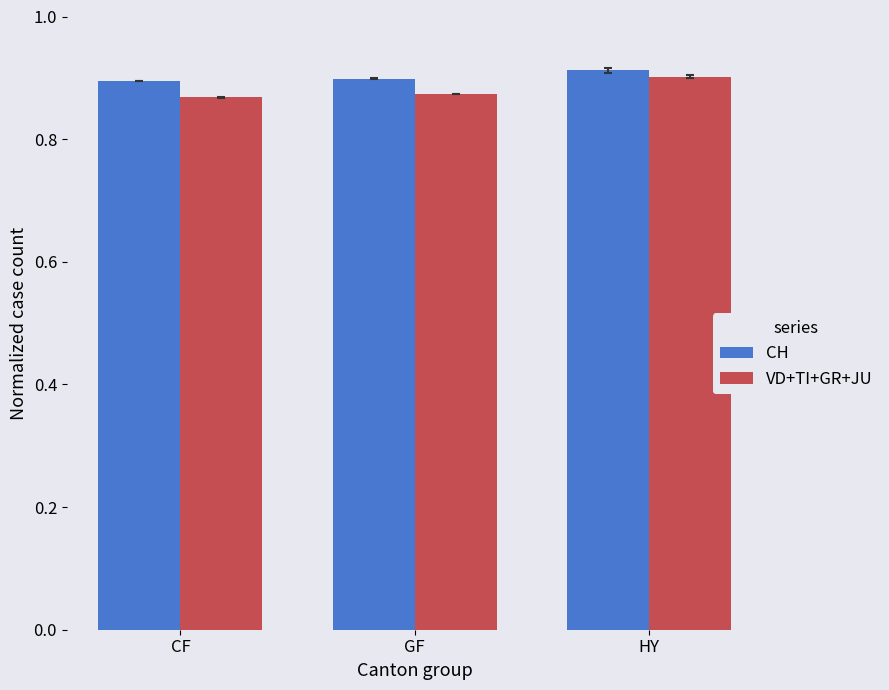

What is the label of the 2nd bar from the right?

GF